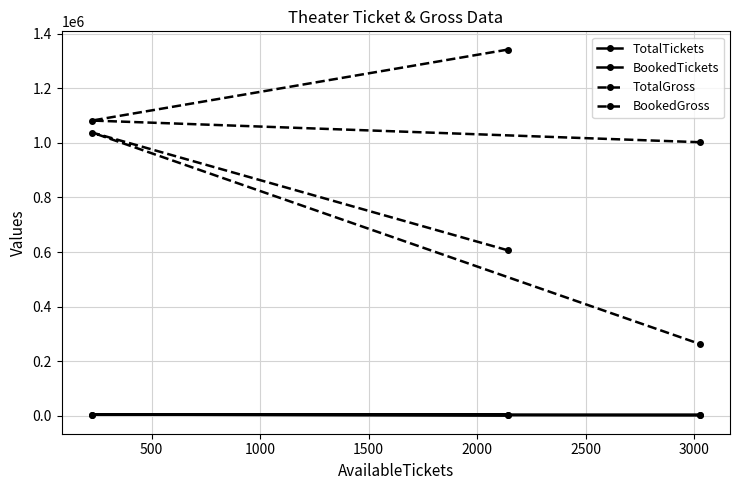

Is the value of BookedGross at 0 greater than the value of TotalGross at 500?

No